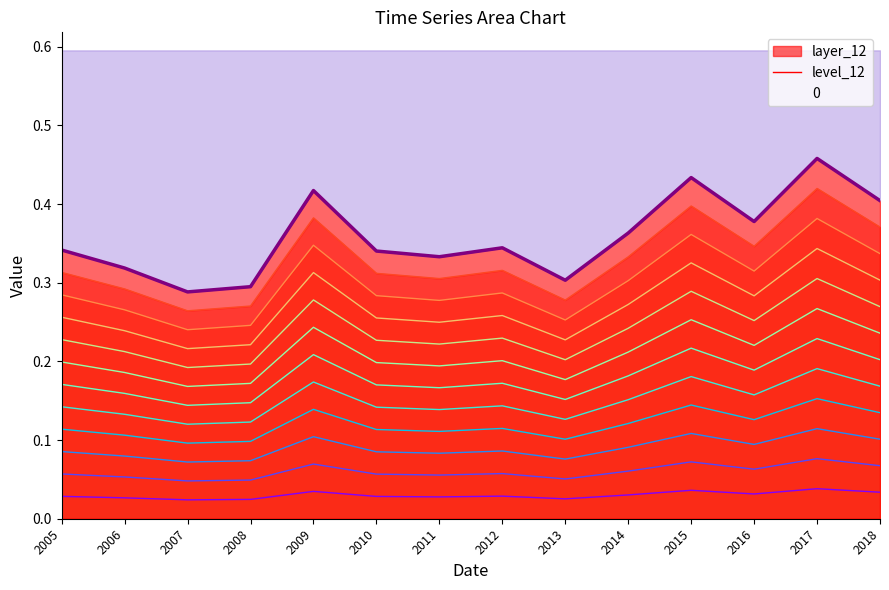

List the labels in order of value, largest first.

2017, 2015, 2009, 2018, 2016, 2014, 2012, 2005, 2010, 2011, 2006, 2013, 2008, 2007